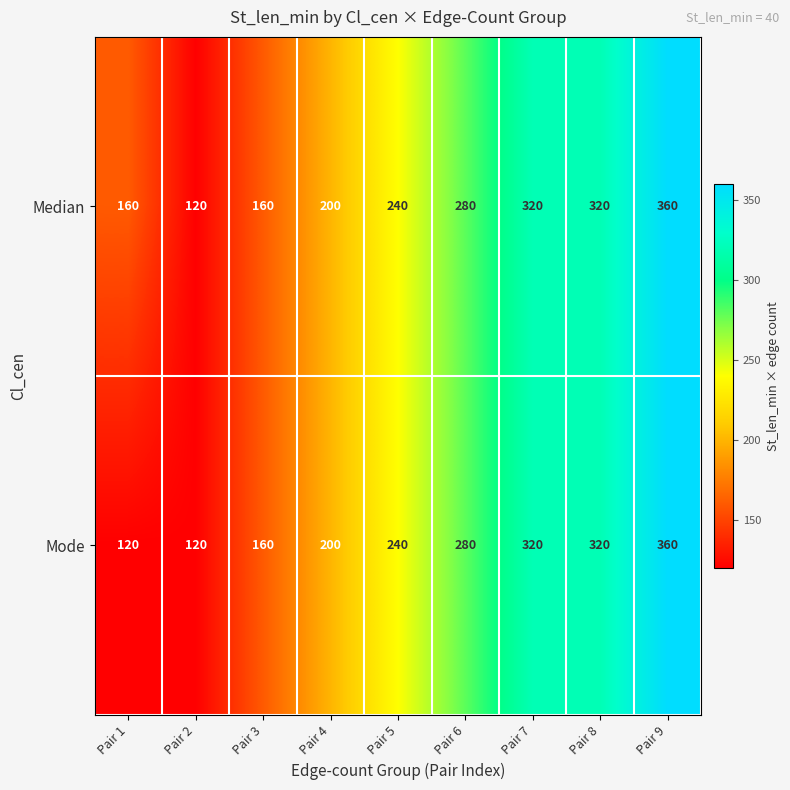

What is the difference between the maximum and minimum values in the Mode series?

240